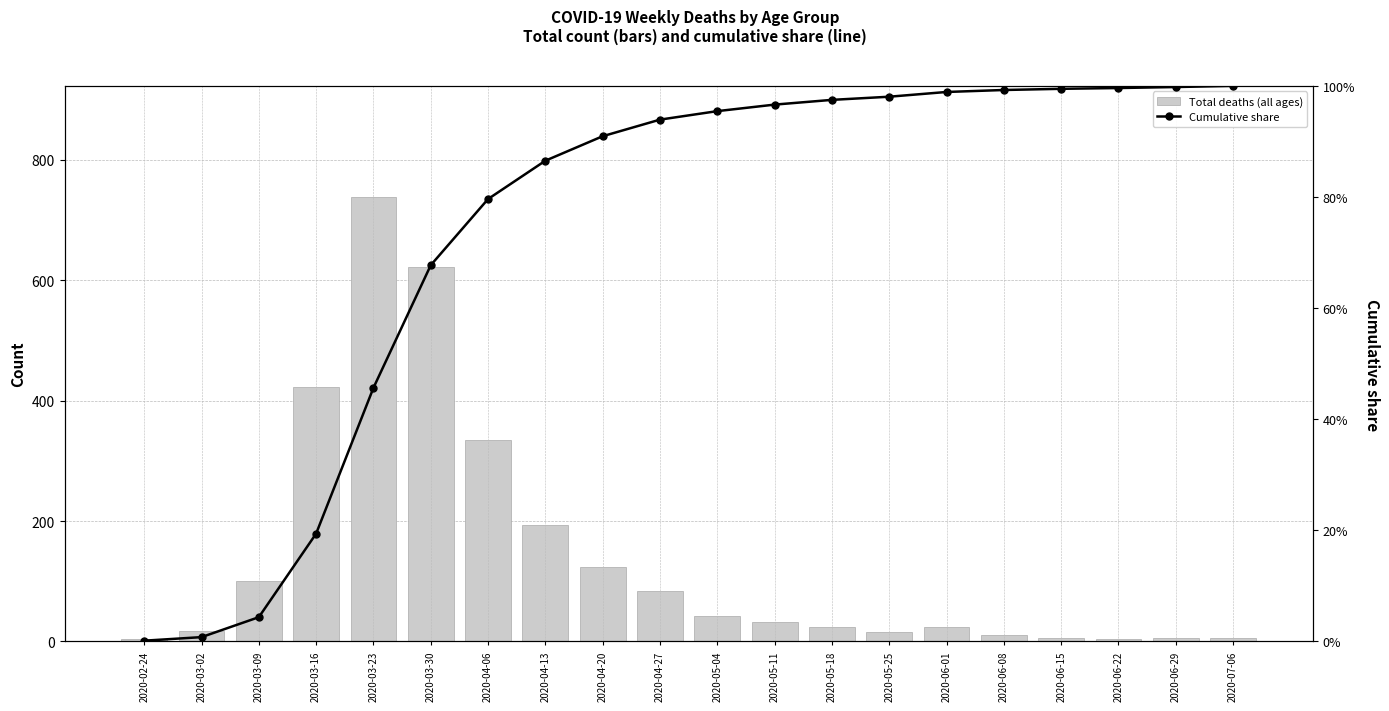

What is the label of the 20th bar from the left?

2020-07-06